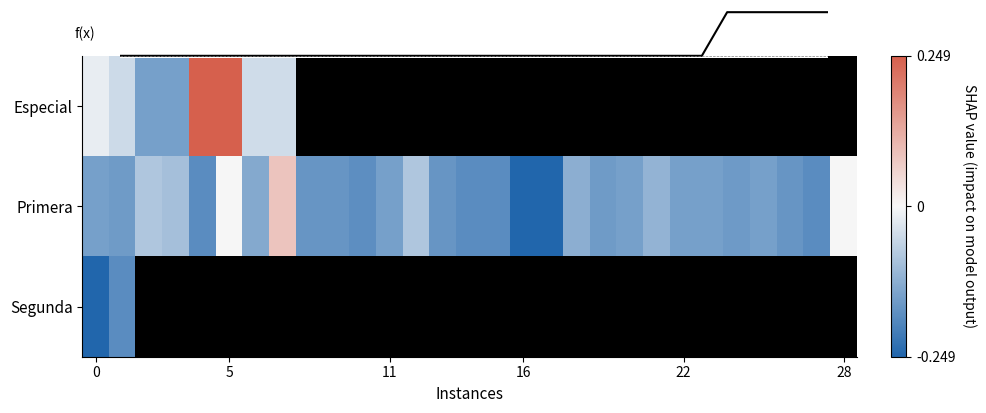

How many data points in Primera are above 0?

1